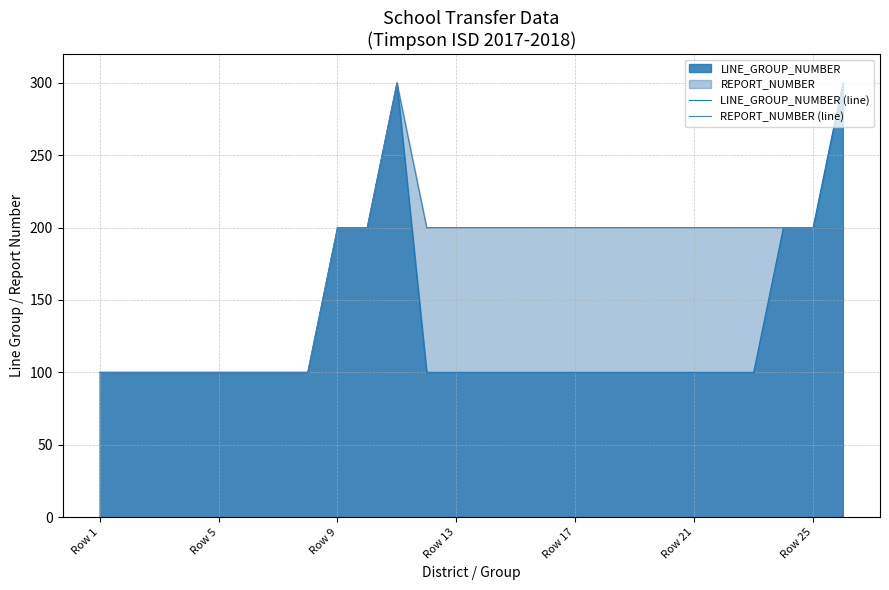

Is it true that LINE_GROUP_NUMBER (line) equals 54 at Row 25?

False